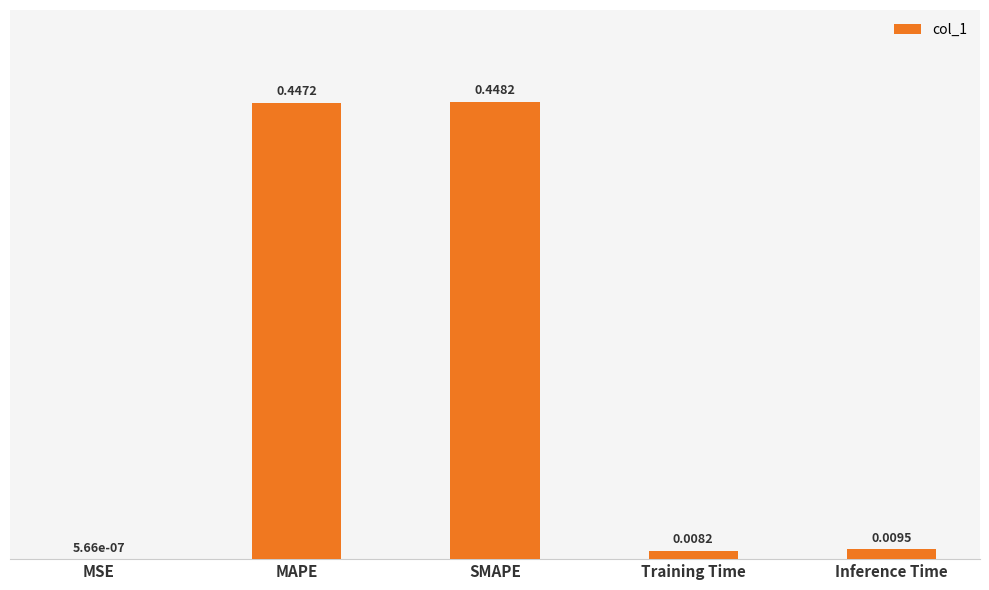

Which has a higher value, Training Time or SMAPE?

SMAPE